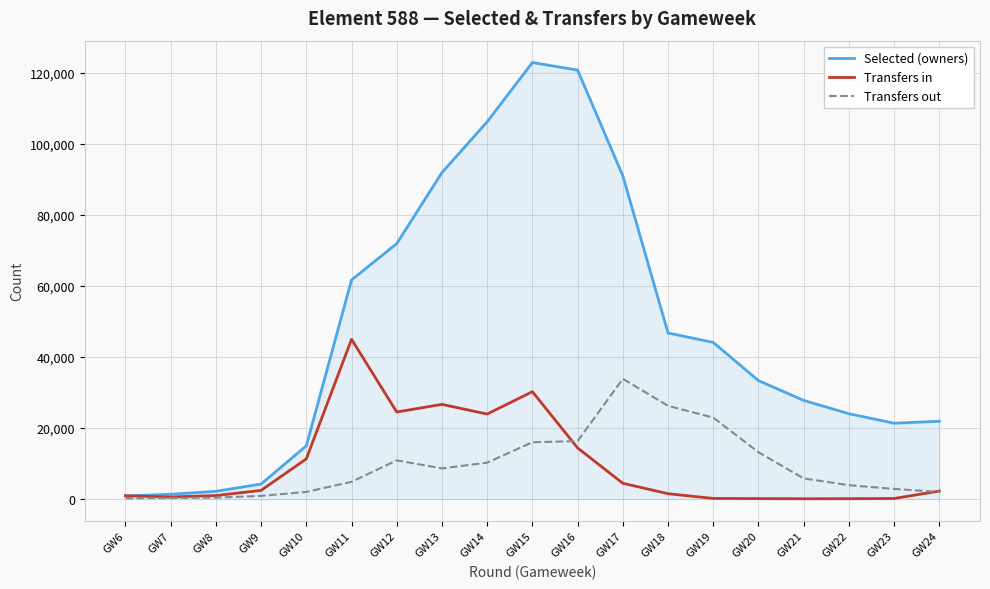

How many lines are shown in the chart?

3